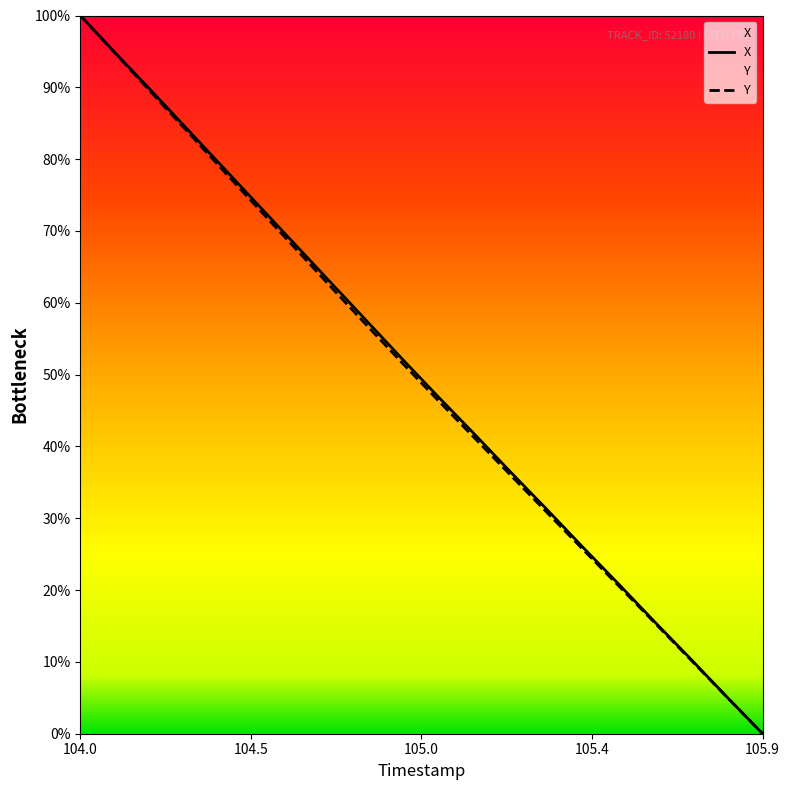

True or false: X and TIMESTAMP cross at least once.

False